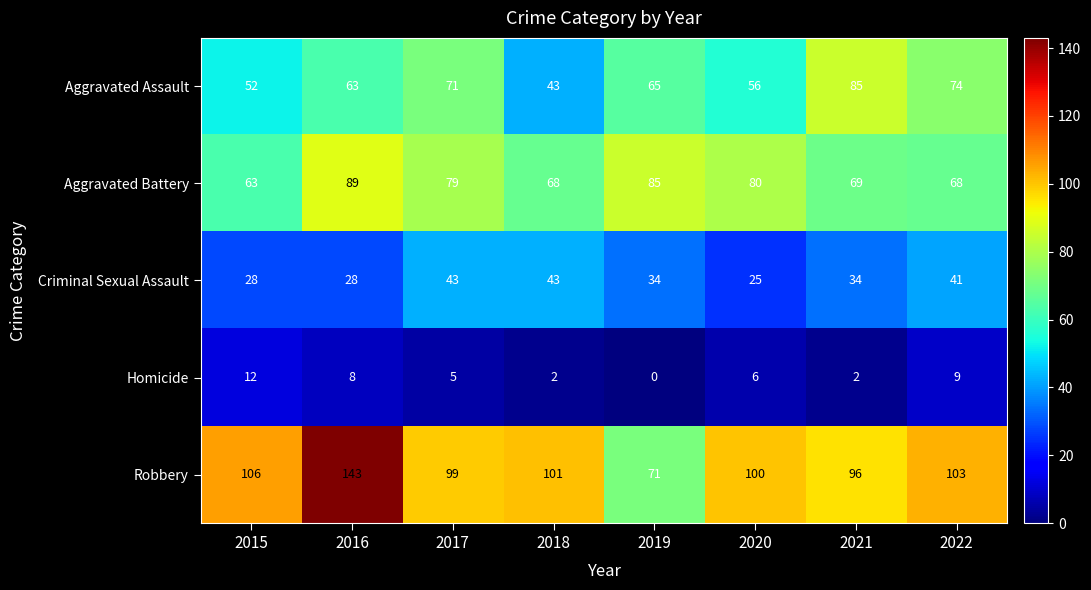

At which label does Robbery first exceed 101?

2015